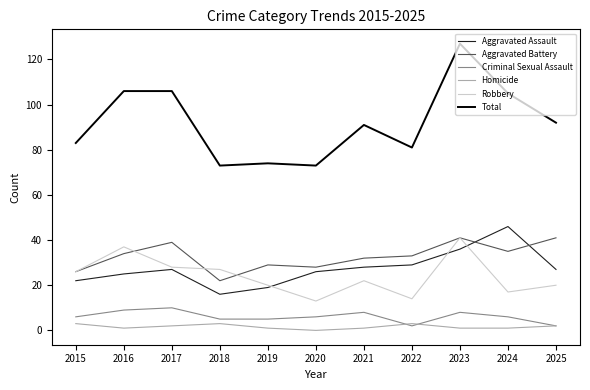

True or false: Homicide and Aggravated Assault cross at least once.

False